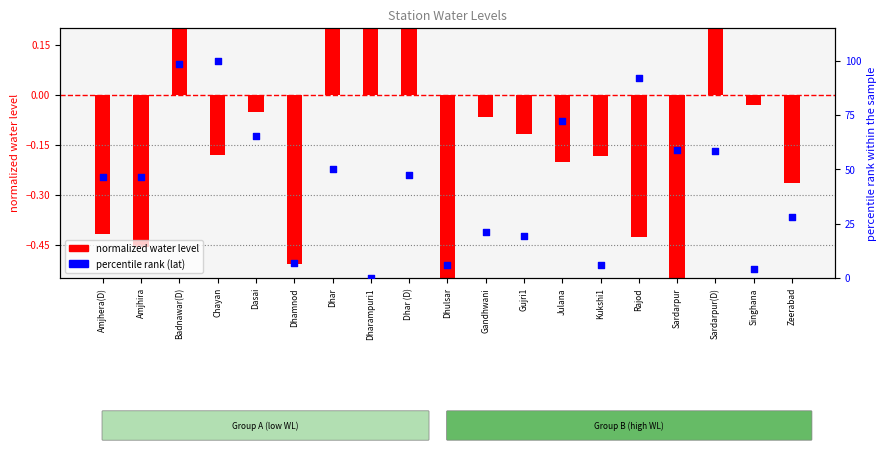

What are all the series names shown in the legend?

normalized water level, percentile rank (lat)